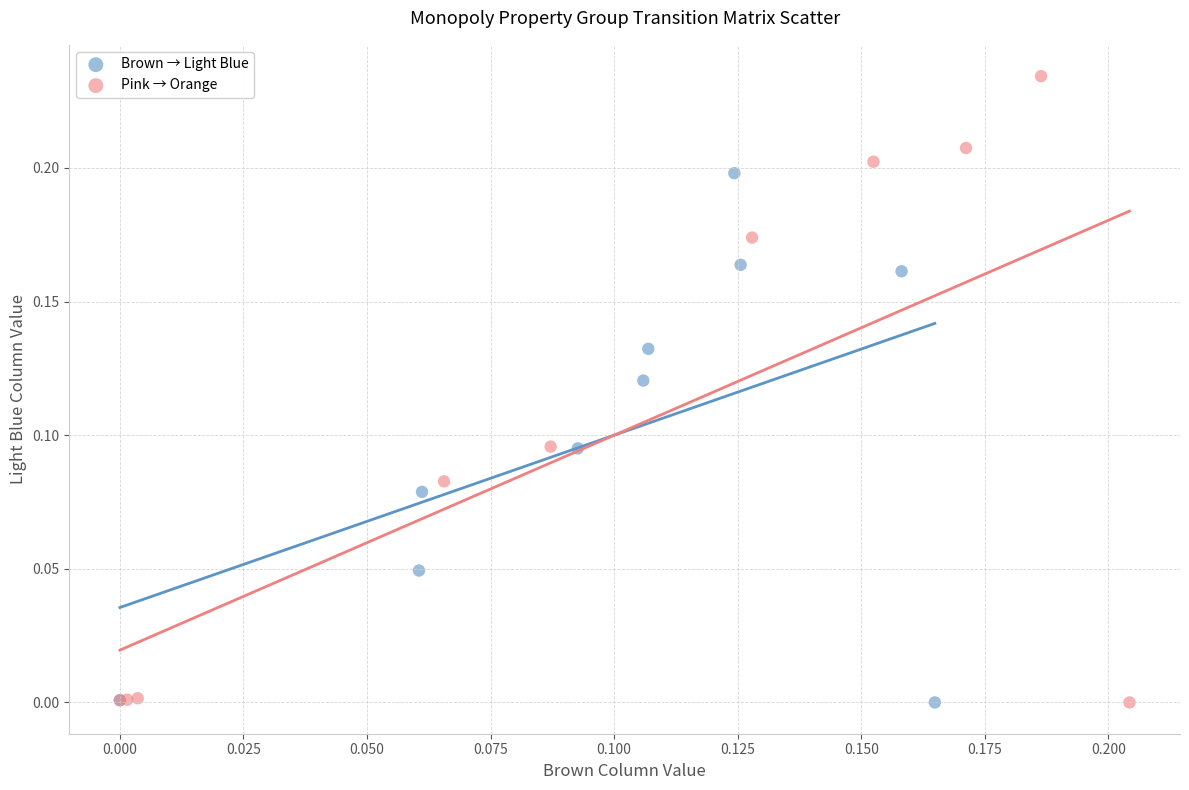

Which series reaches the maximum Y coordinate?

Pink → Orange